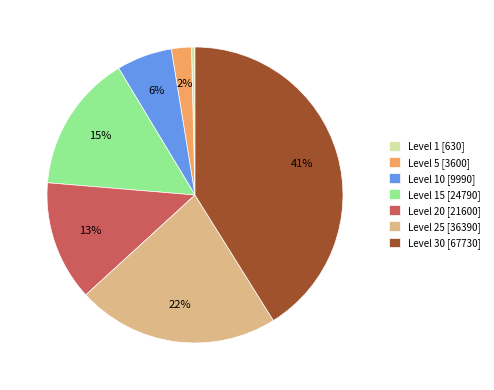

Rank the categories by value from lowest to highest.

Level 1 [630], Level 5 [3600], Level 10 [9990], Level 20 [21600], Level 15 [24790], Level 25 [36390], Level 30 [67730]